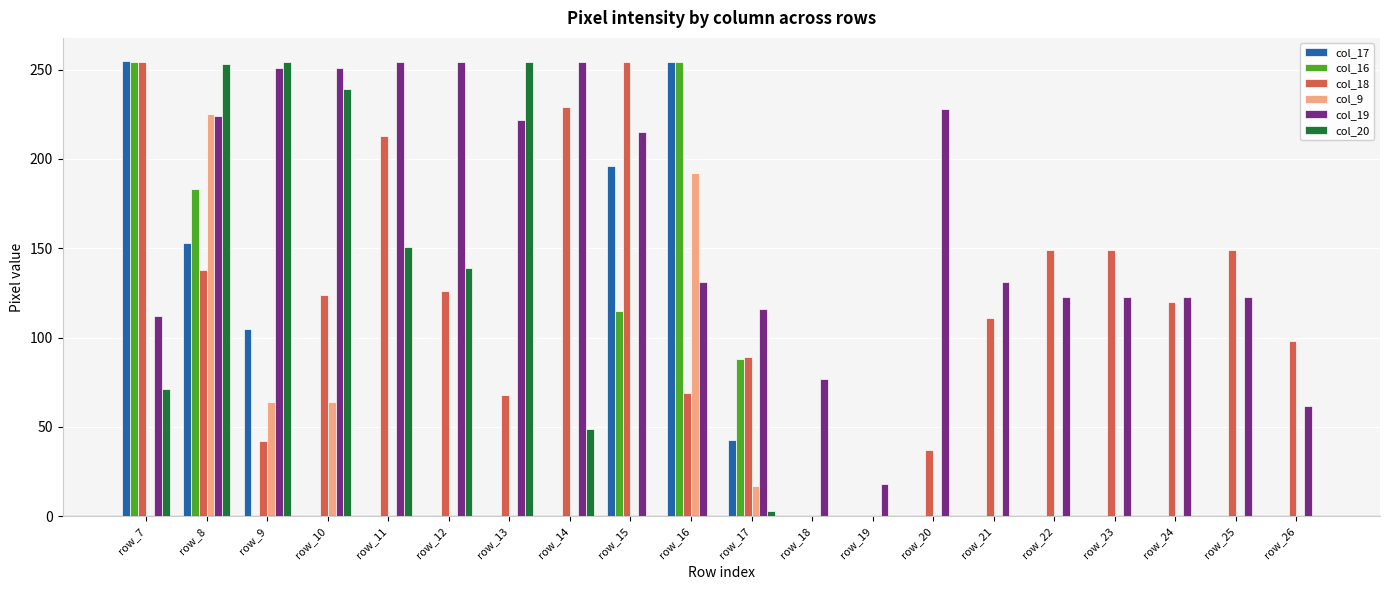

Are the bars grouped side by side (vs. stacked)?

Yes